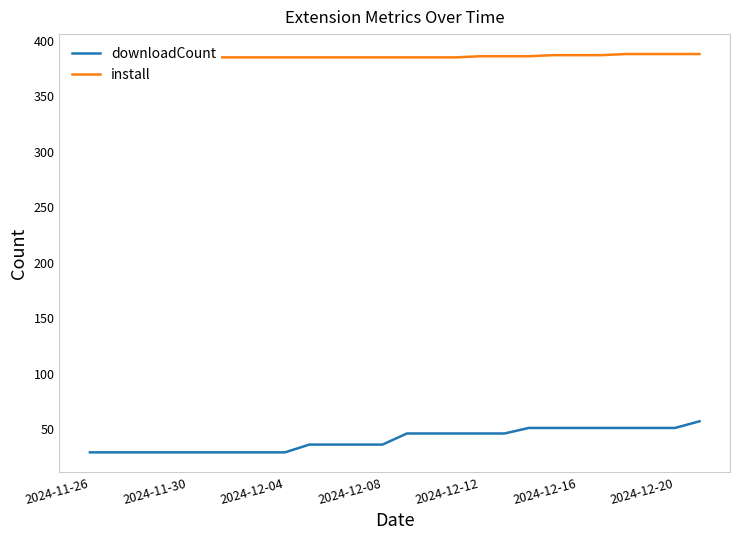

What is the minimum value for downloadCount?

29